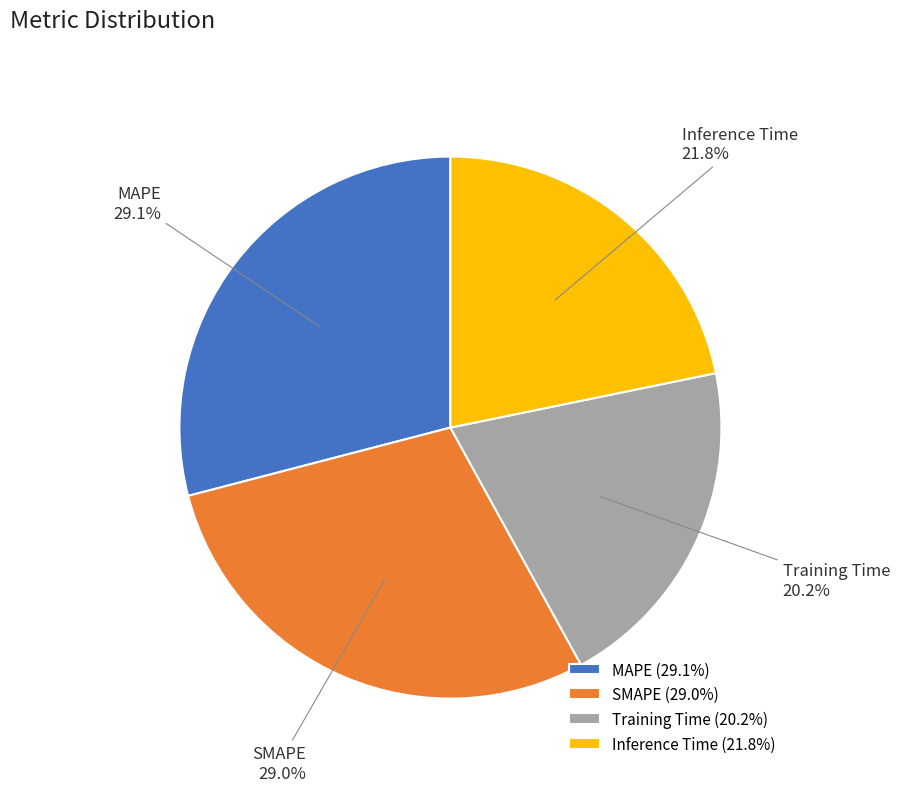

How much of the chart is everything except SMAPE?

71.0%